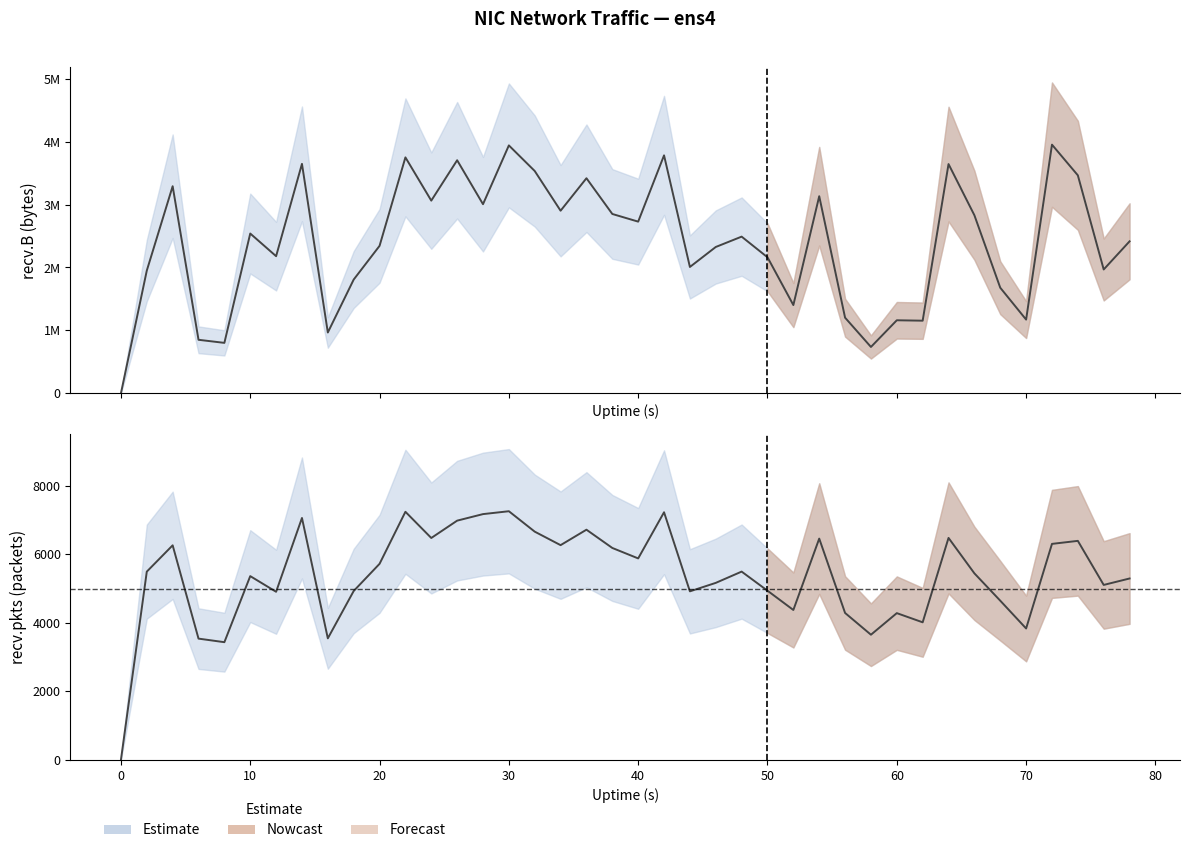

What is the difference between the maximum and minimum values in the recv.B series?

3951043